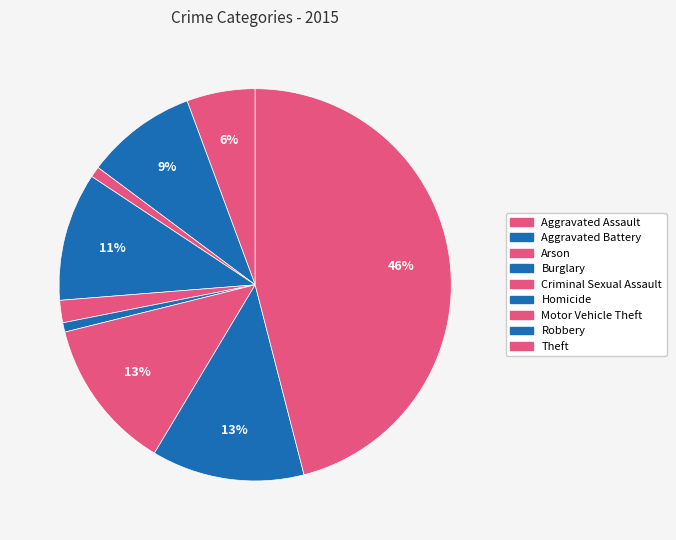

The Arson slice represents 12% of the pie. True or false?

False